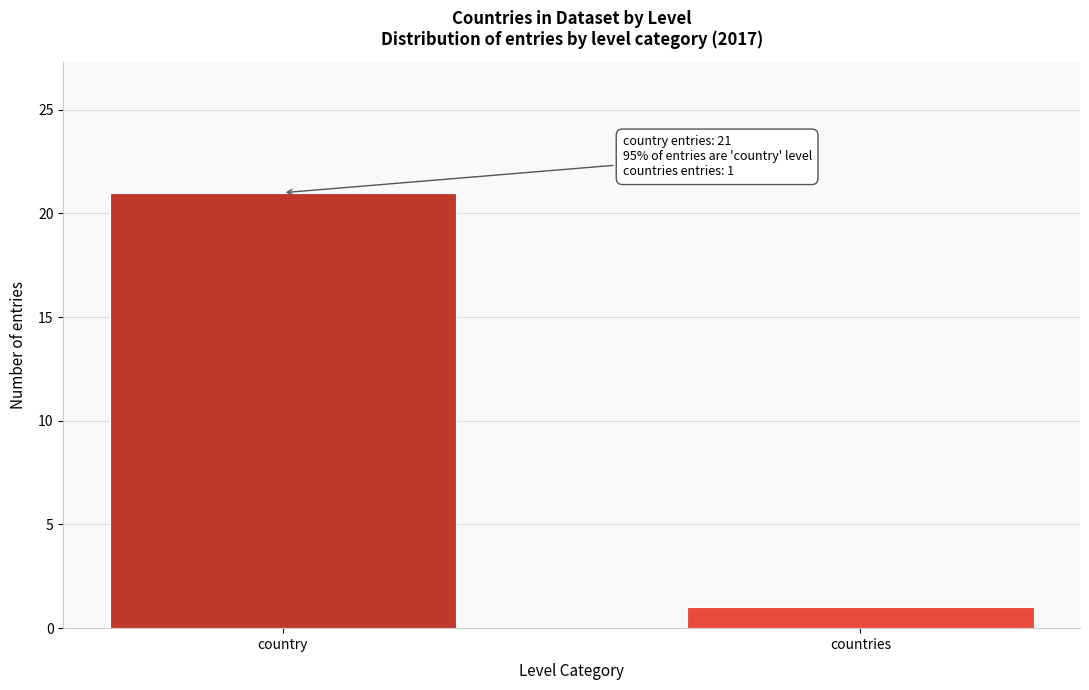

Reading right to left, what are all the values shown in this chart?

1	21